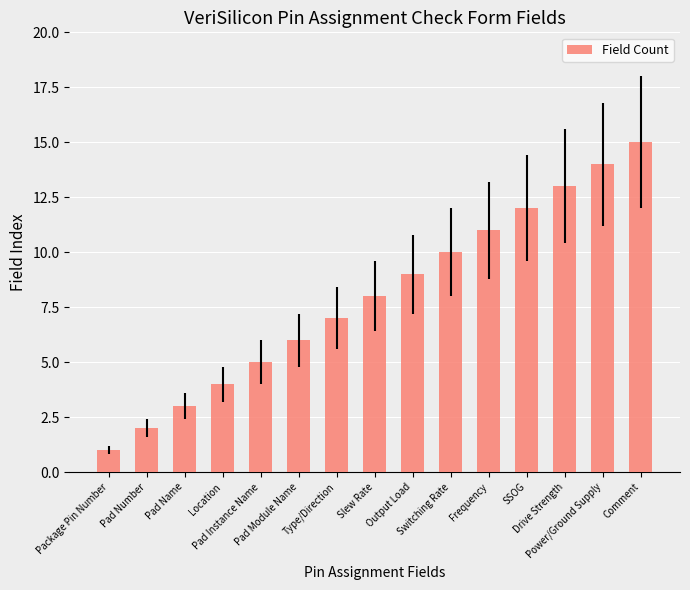

What position from the right is Type/Direction?

9